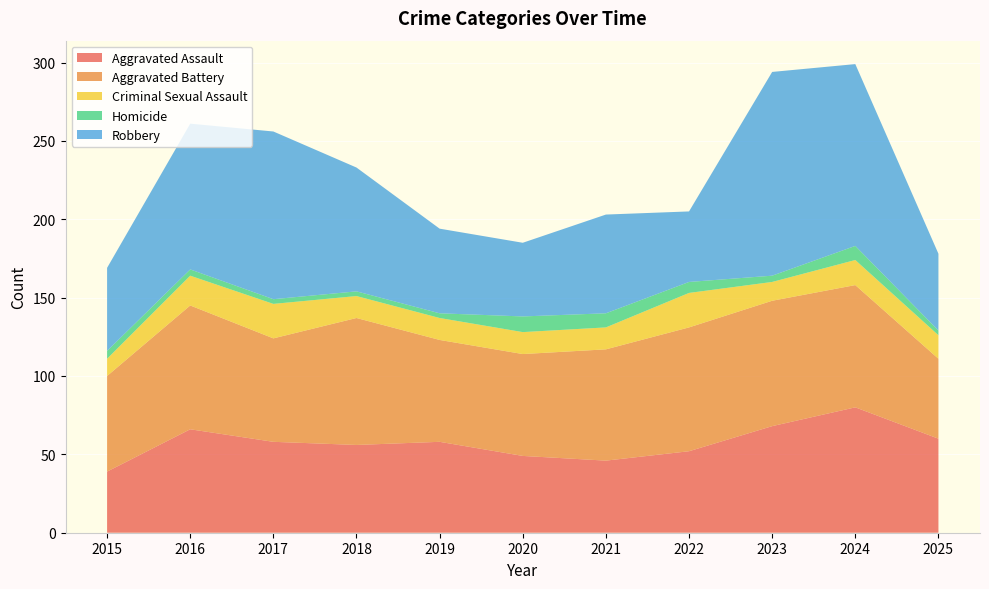

Reading left to right, list all the values displayed in this chart.

Aggravated Assault: 2015=39	2016=66	2017=58	2018=56	2019=58	2020=49	2021=46	2022=52	2023=68	2024=80	2025=60
Aggravated Battery: 2015=61	2016=79	2017=66	2018=81	2019=65	2020=65	2021=71	2022=79	2023=80	2024=78	2025=51
Criminal Sexual Assault: 2015=11	2016=19	2017=22	2018=14	2019=14	2020=14	2021=14	2022=22	2023=12	2024=16	2025=15
Homicide: 2015=5	2016=4	2017=3	2018=3	2019=3	2020=10	2021=9	2022=7	2023=4	2024=9	2025=3
Robbery: 2015=53	2016=93	2017=107	2018=79	2019=54	2020=47	2021=63	2022=45	2023=130	2024=116	2025=49